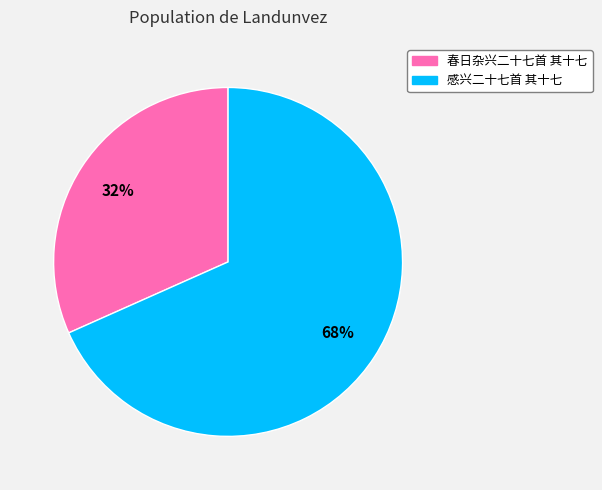

The 春日杂兴二十七首 其十七 slice represents 40% of the pie. True or false?

False